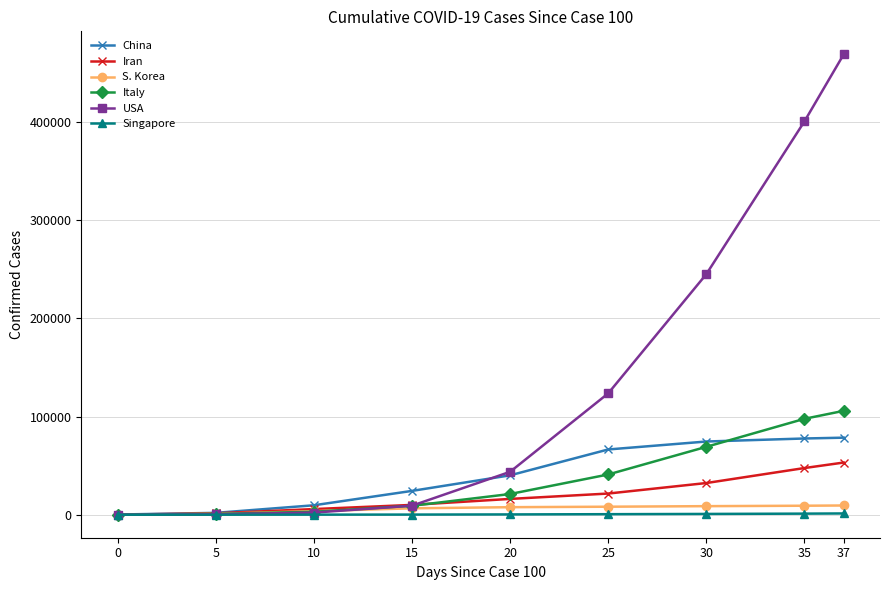

Rank the series by their maximum value, from lowest to highest.

Singapore, S. Korea, Iran, China, Italy, USA